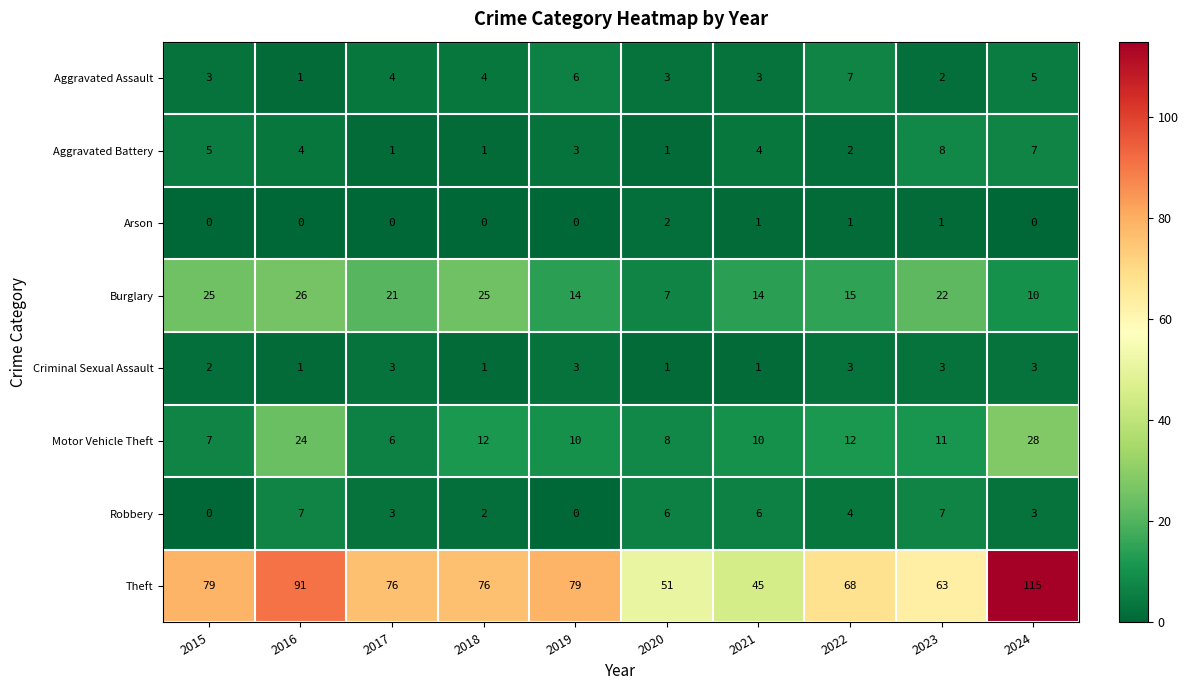

Which series changed the most between 2015 and 2023?

Theft